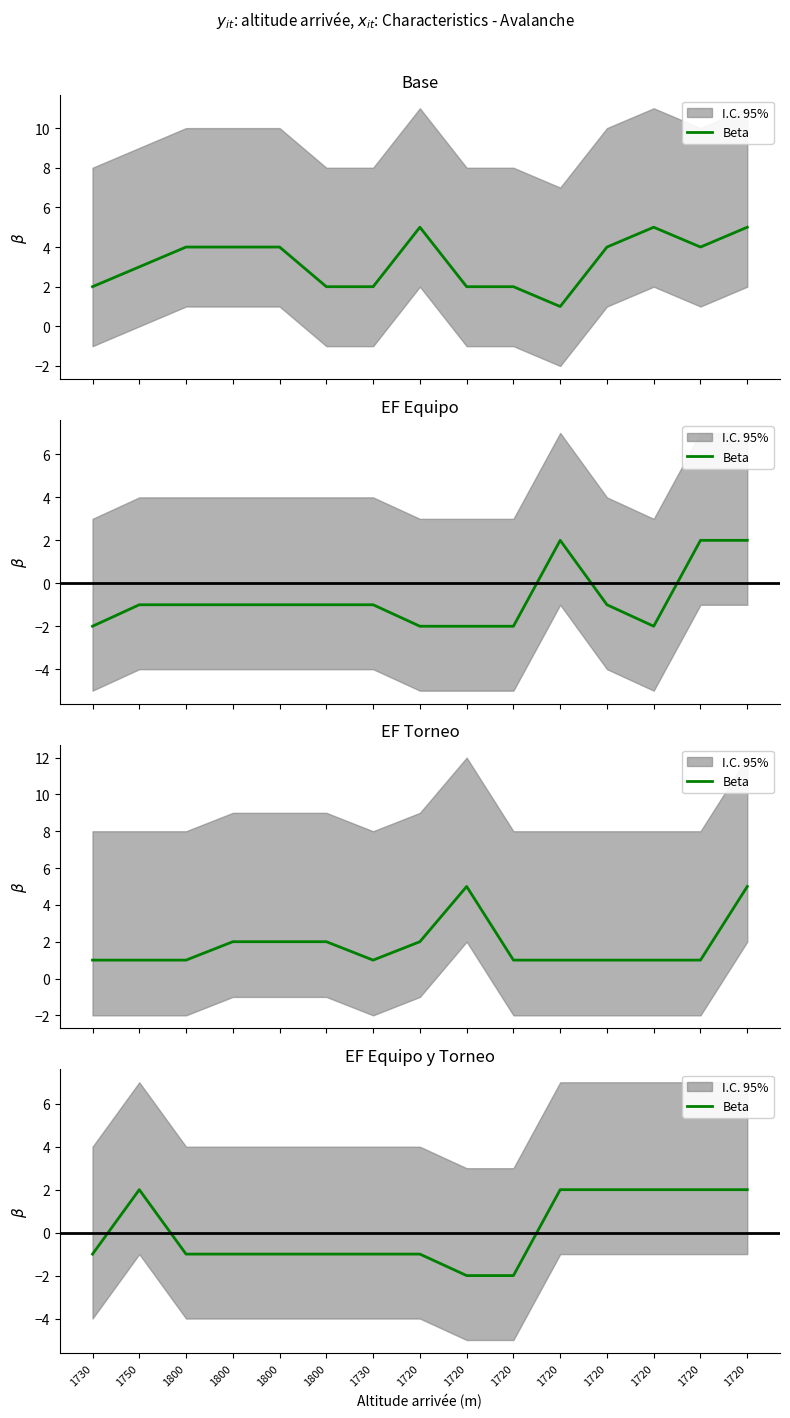

Reading left to right, extract all data points from this chart.

-1	2	-1	-1	-1	-1	-1	-1	-2	-2	2	2	2	2	2